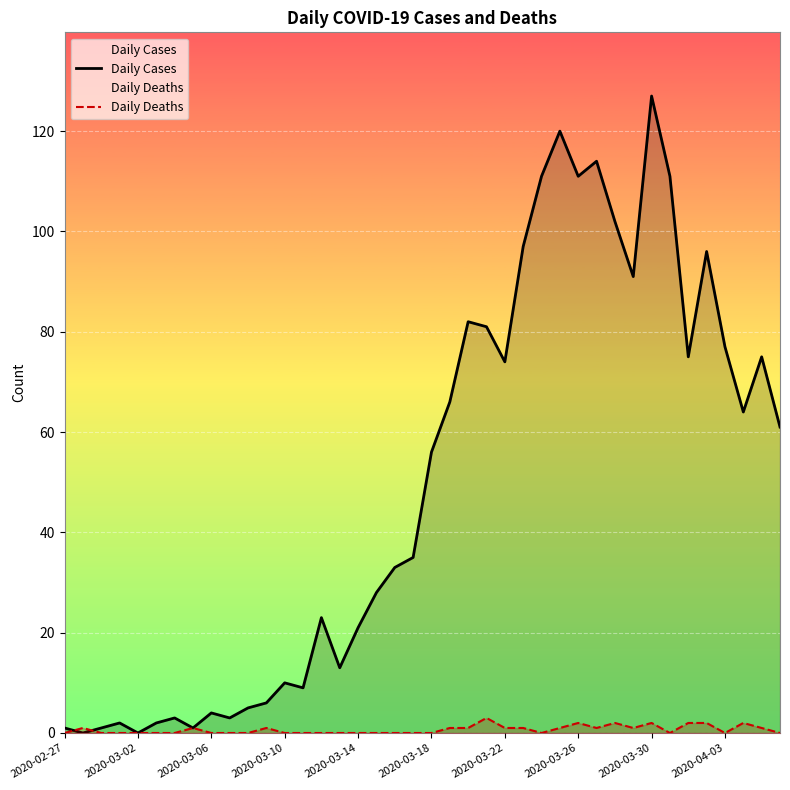

What are all the series names shown in the legend?

Daily Cases, Daily Deaths